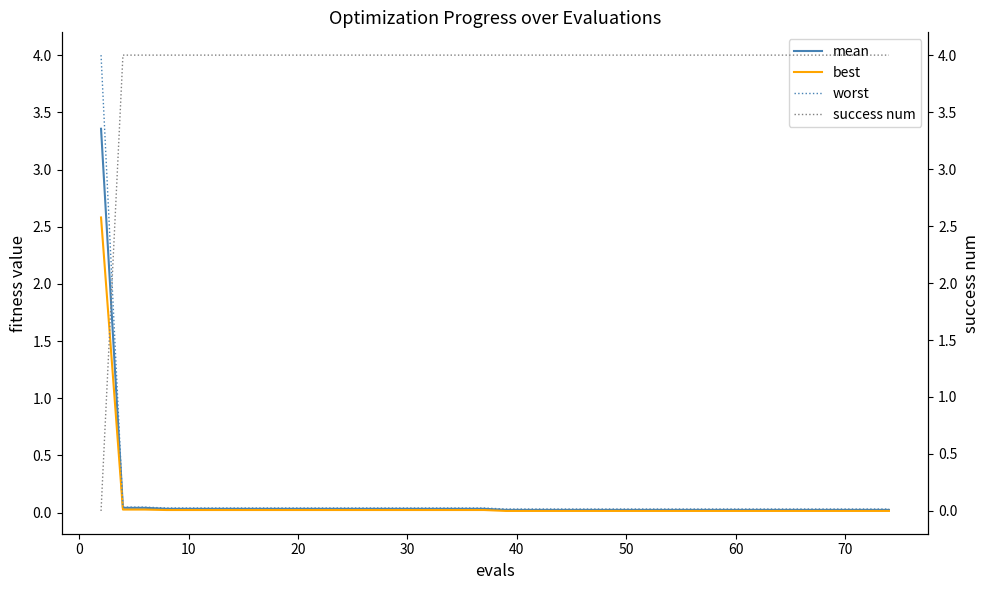

Rank the series by their maximum value, from lowest to highest.

best, mean, worst, success num